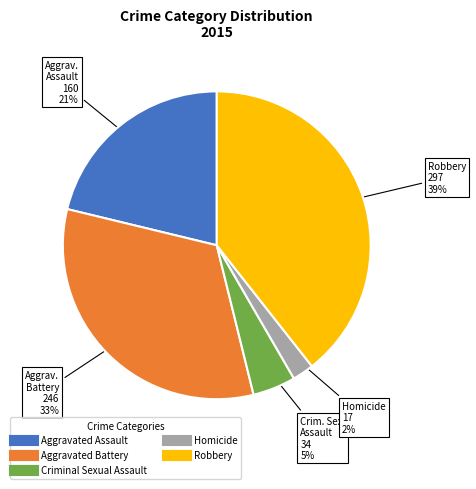

Is the sum of Robbery and Homicide greater than half?

No